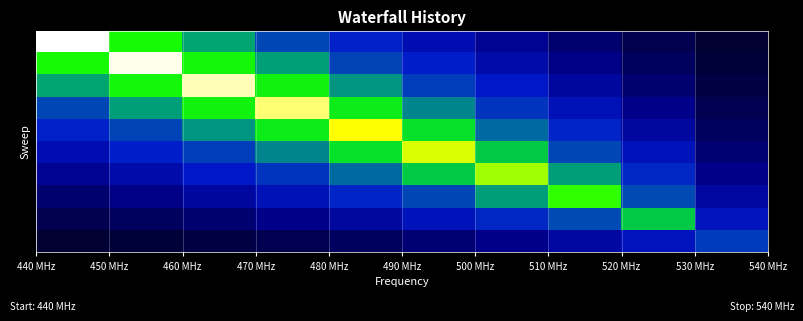

What is the smallest value displayed?

0.2